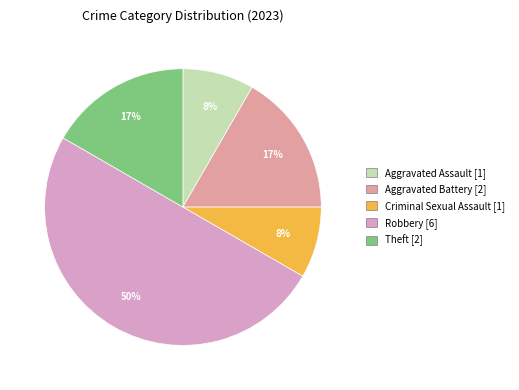

To the nearest percent, what is the difference between the largest and smallest slice percentages?

42%